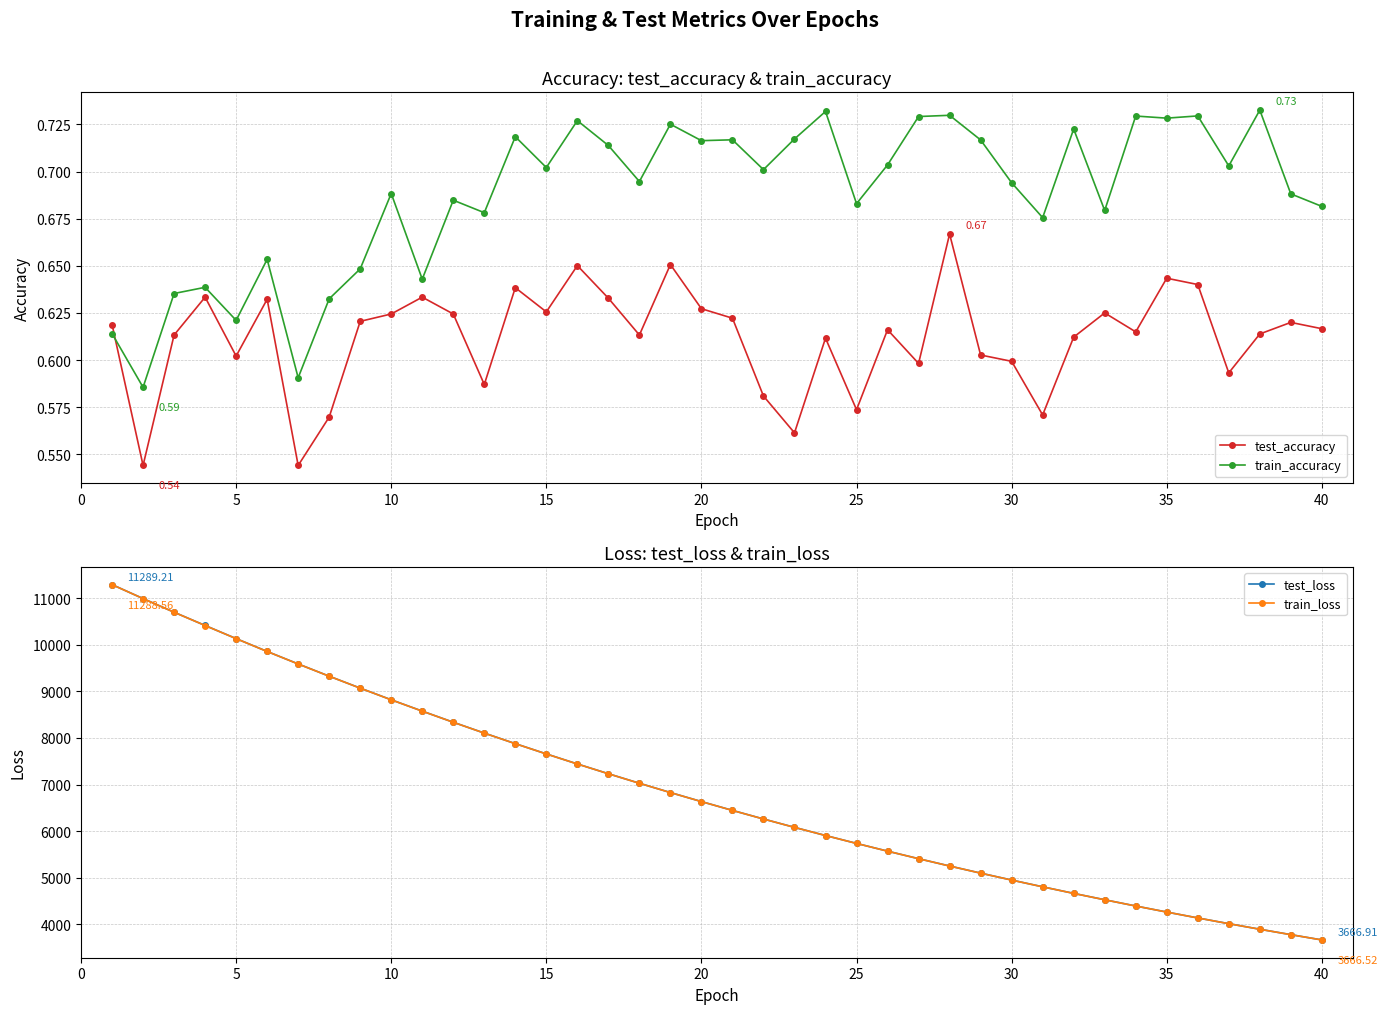

How many intersections are there between test_accuracy and train_accuracy?

1